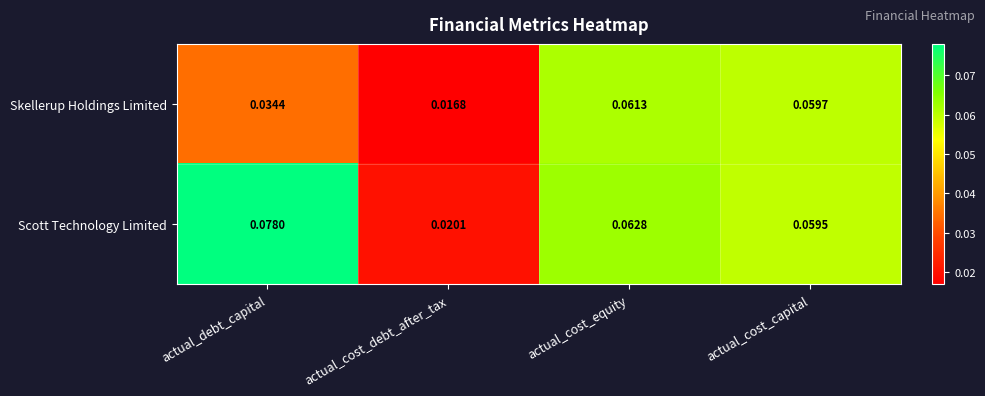

At actual_cost_debt_after_tax, list the series in order from largest to smallest.

Scott Technology Limited, Skellerup Holdings Limited